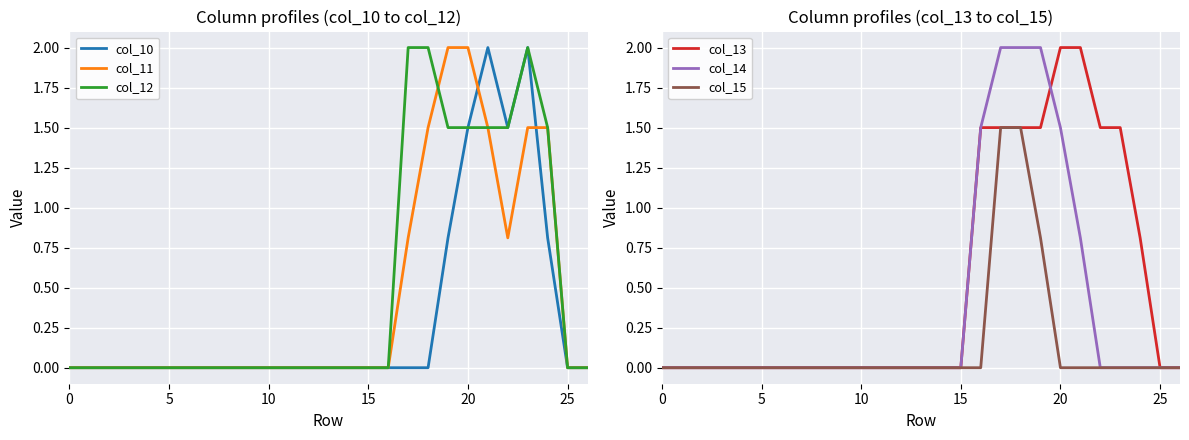

Which category has the highest value in the col_15 series?

17